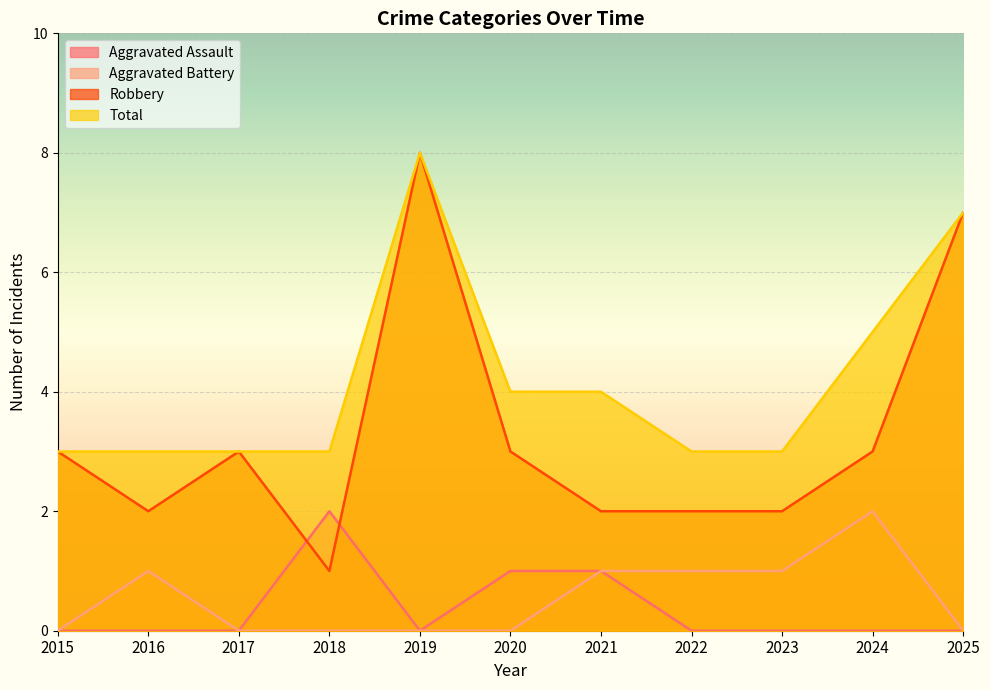

Where is Robbery nearest to the value 4?

2015